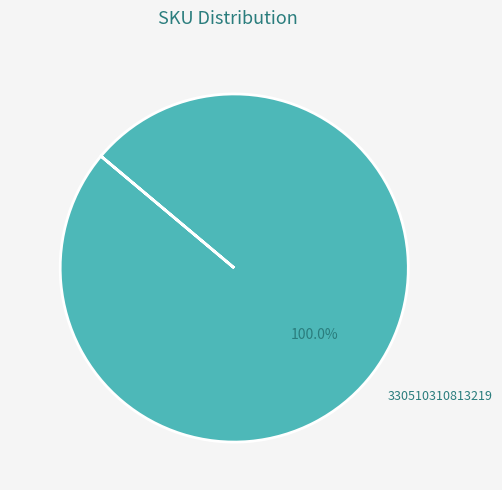

Which category accounts for the majority?

330510310813219